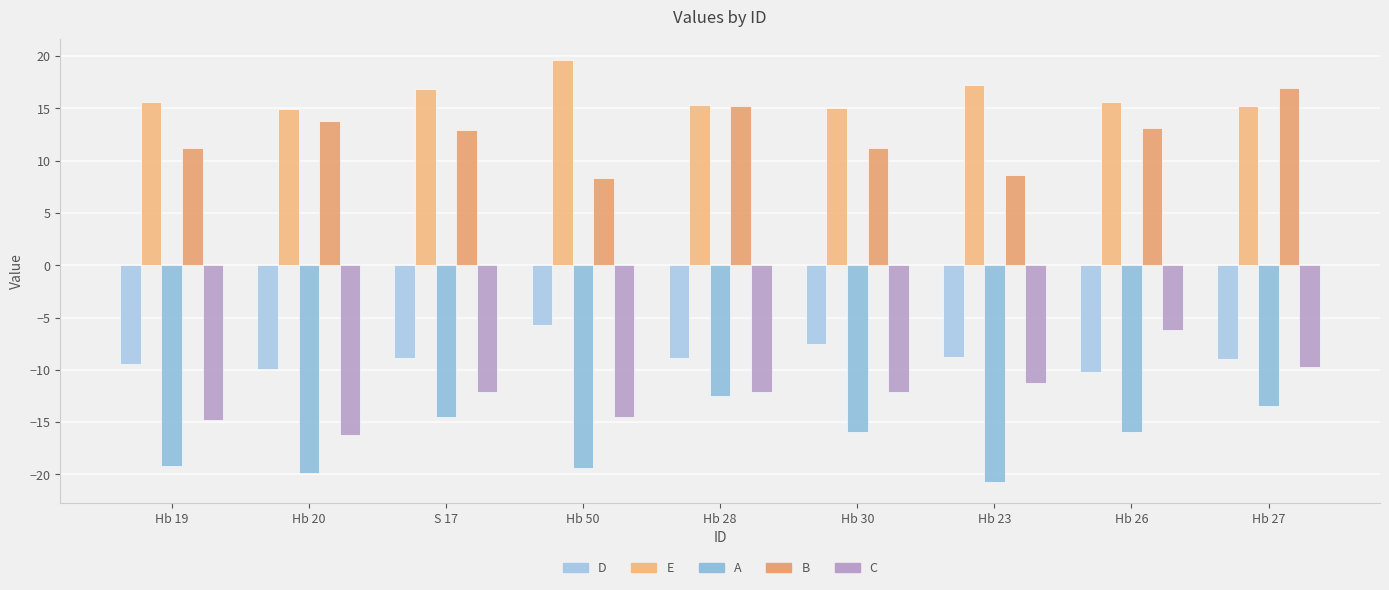

How many bars are there in total?

45